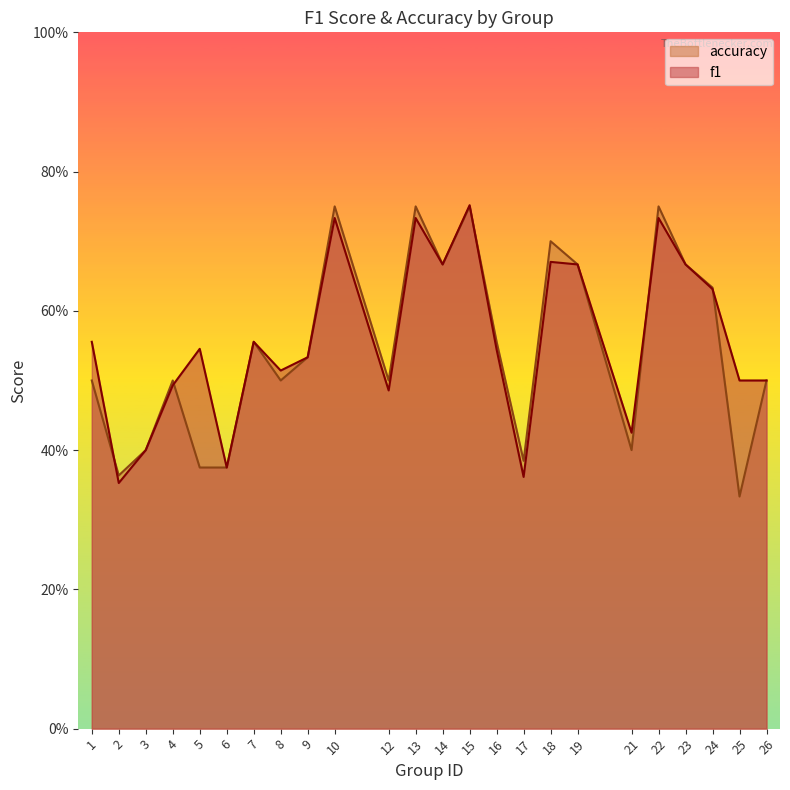

What is the difference between the maximum and minimum values in the f1 series?

0.4